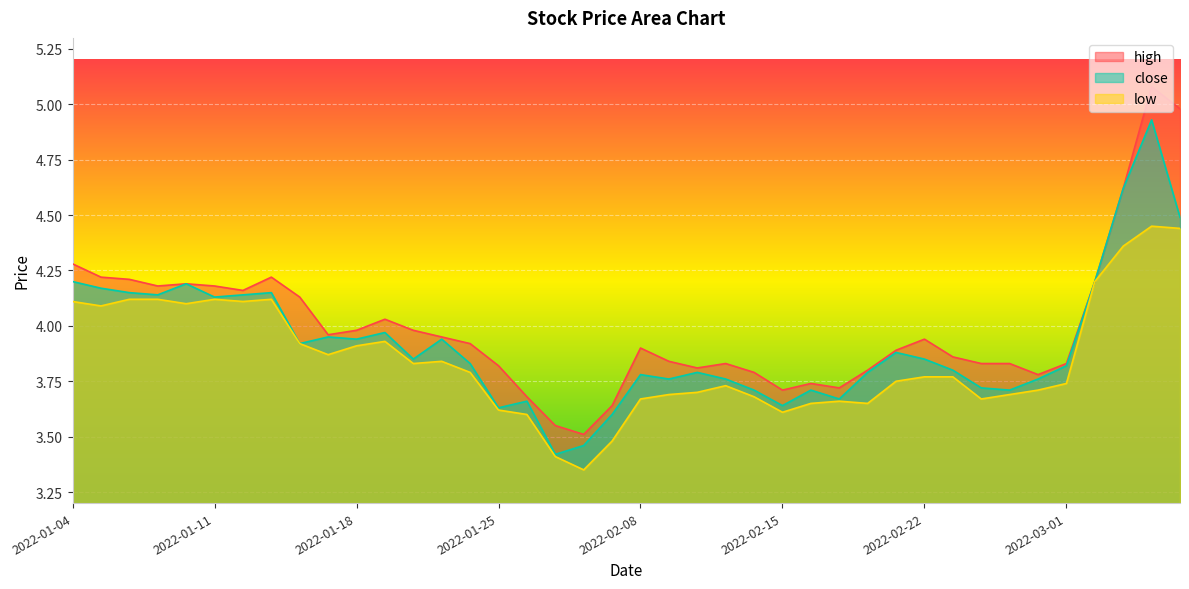

In high, how many points are lower than both neighbors (excluding endpoints)?

8